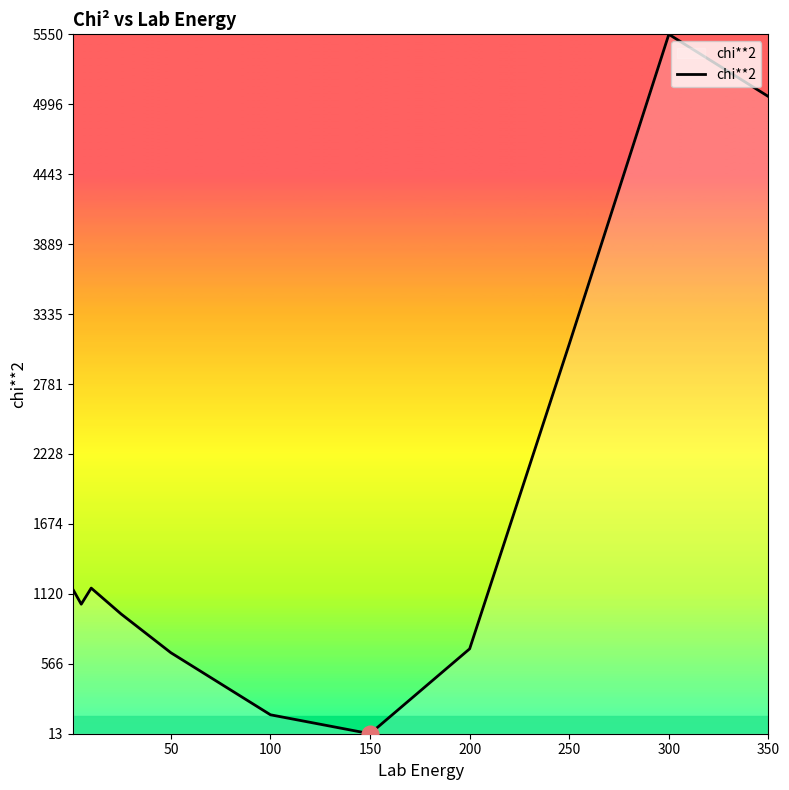

What is the sum of all values?

19533.1